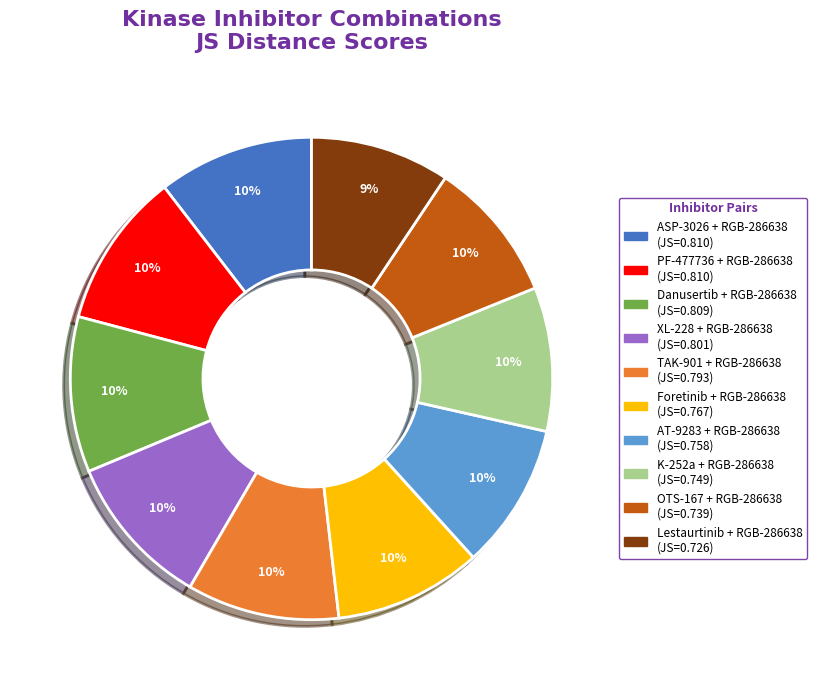

Which has a higher value, ASP-3026 + RGB-286638 or Lestaurtinib + RGB-286638?

ASP-3026 + RGB-286638